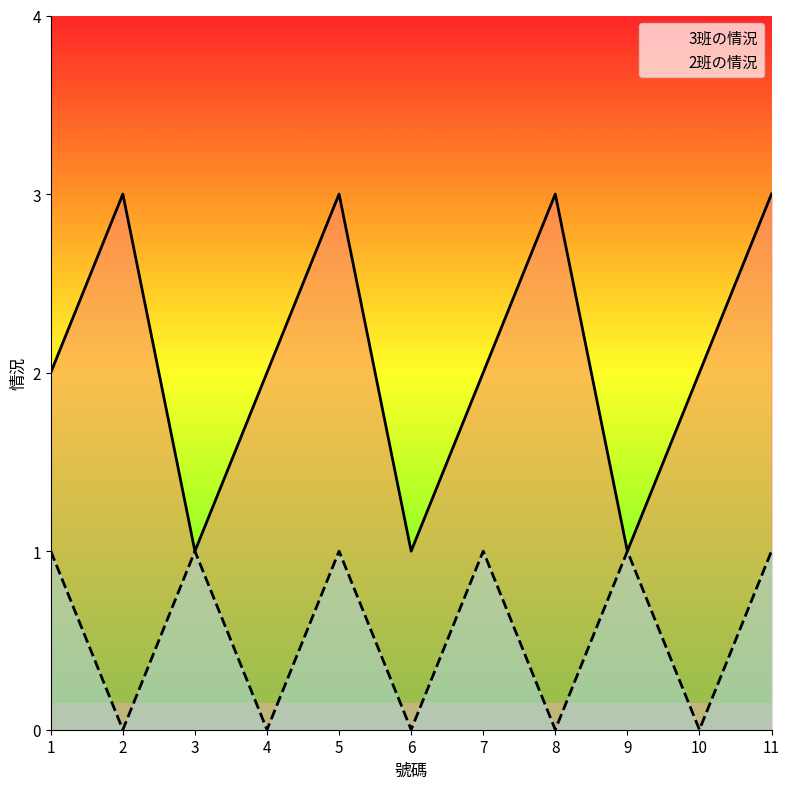

Count the number of data series in this chart.

2